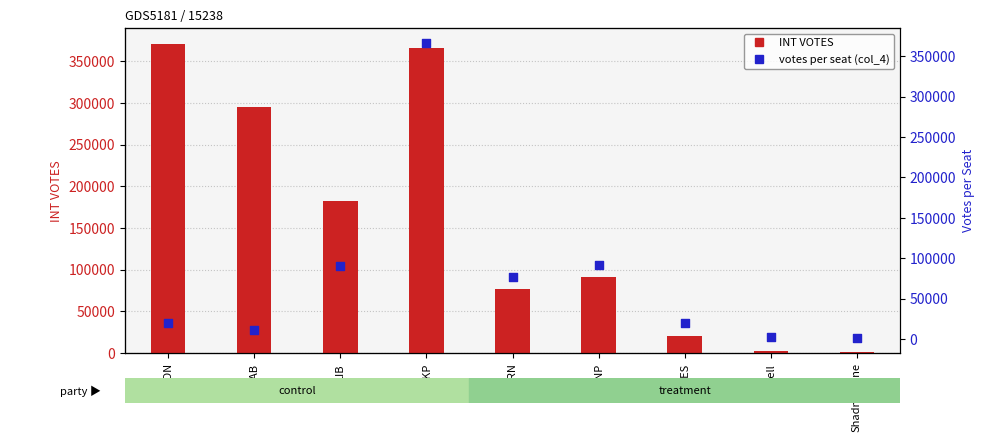

Which series has the largest total across all categories?

INT VOTES